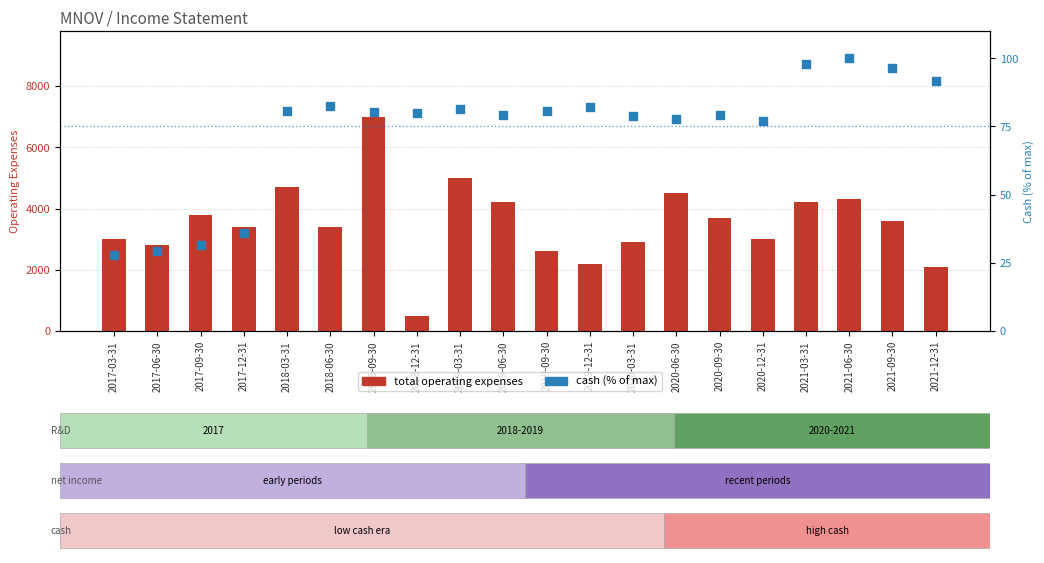

Which series has the largest total across all categories?

Total Operating Expenses